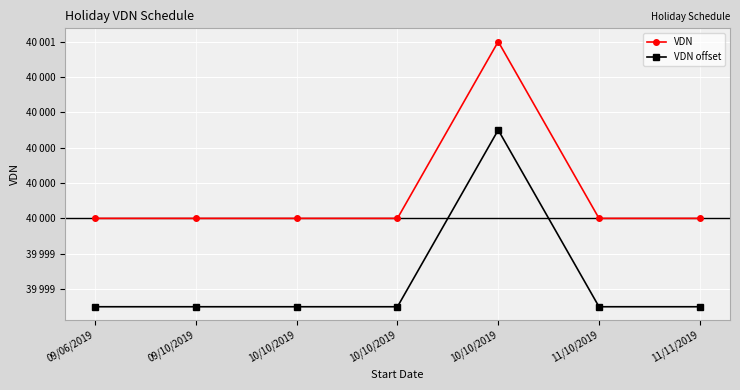

What is the label of the 1st point from the left?

09/06/2019